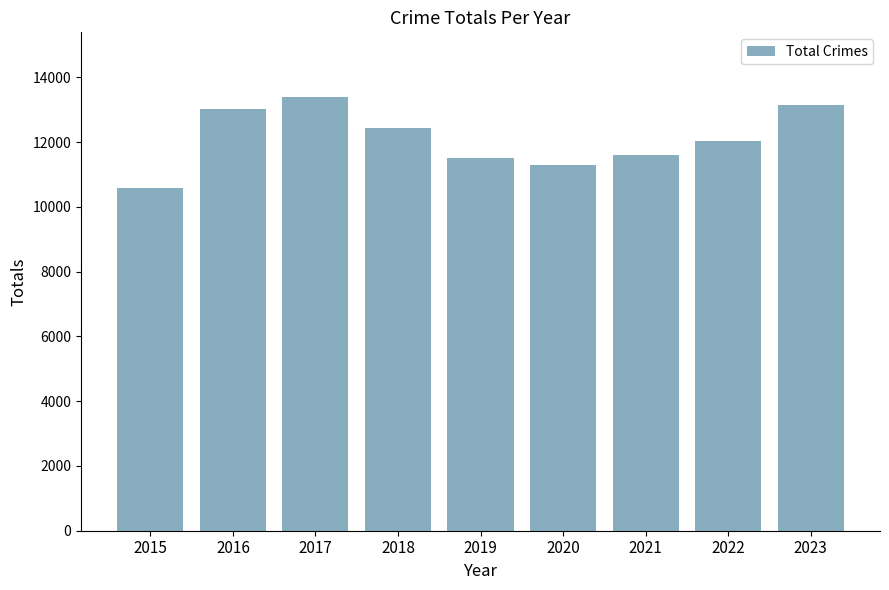

What is the ratio of the value at 2017 to the value at 2019?

1.2